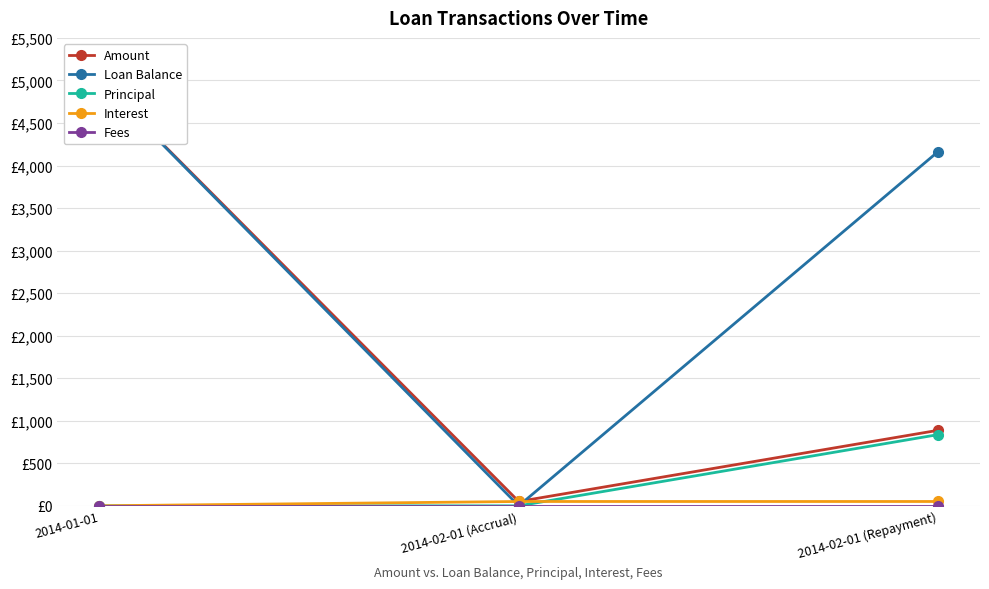

What is the sum of all Amount values?

5938.7